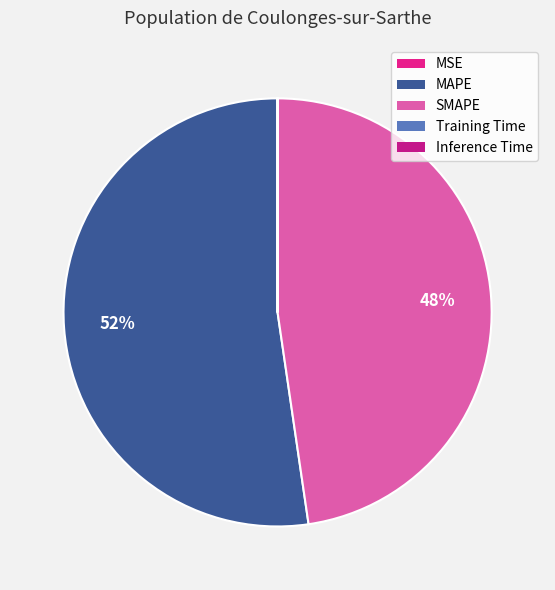

Is it true that MAPE is 44% of the pie?

False